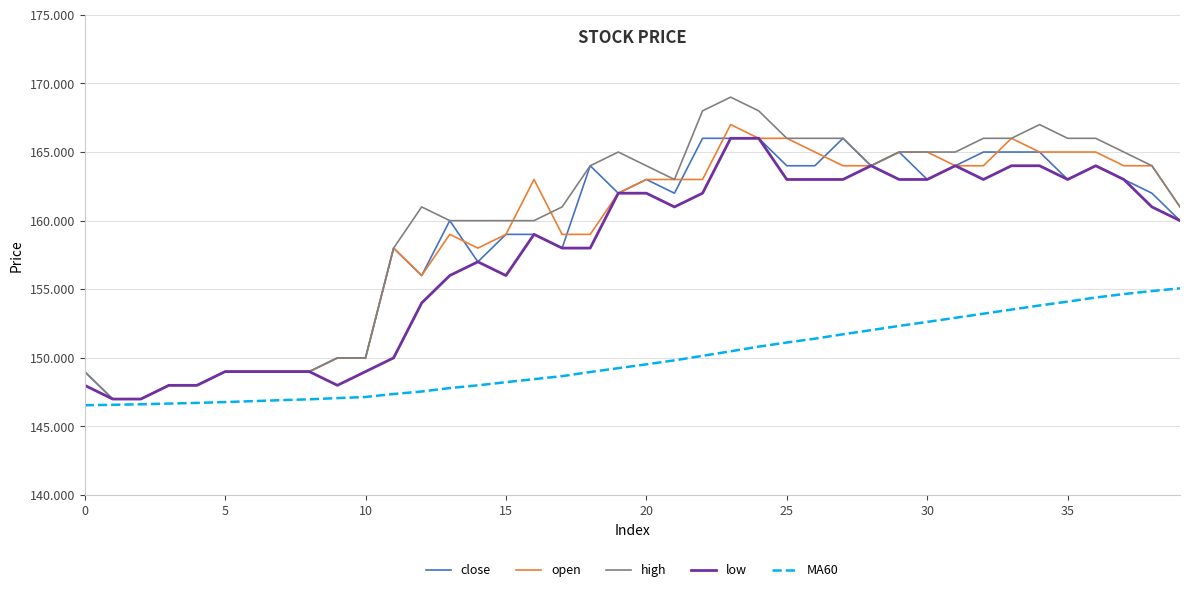

What is the greatest value displayed?

169.0